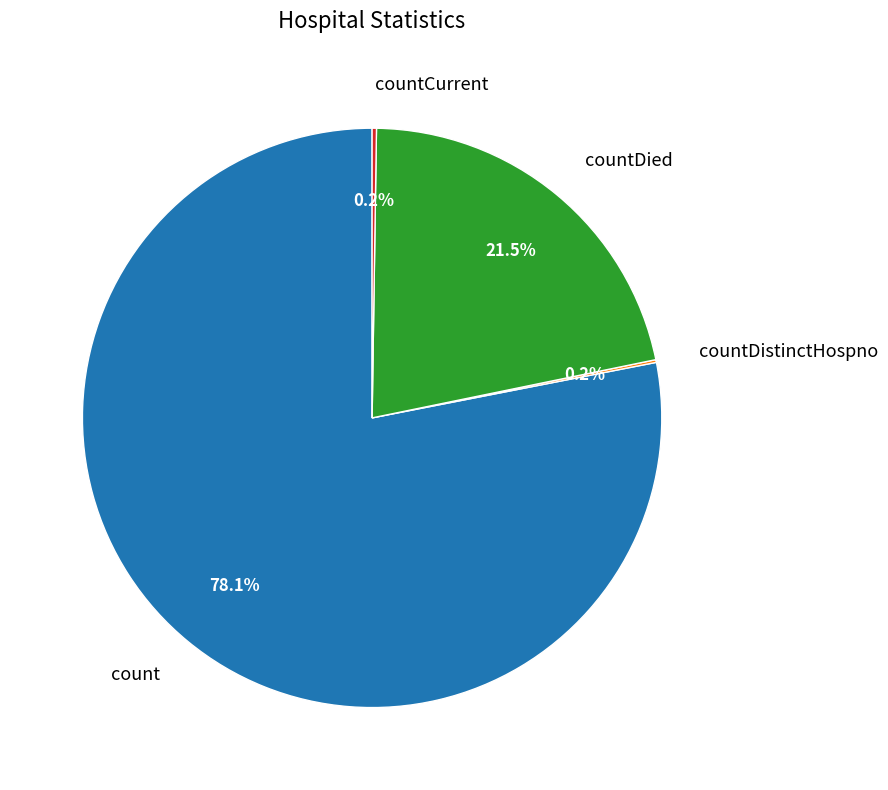

Which category has the biggest portion of the pie?

count